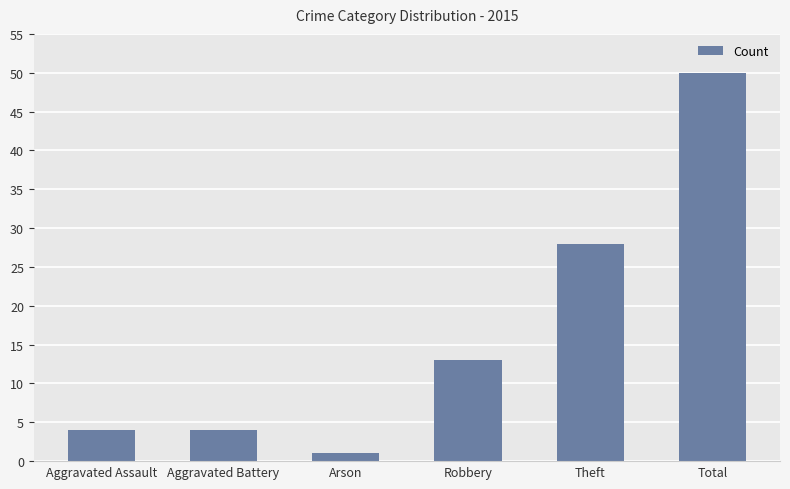

Reading right to left, list all the values displayed in this chart.

50	28	13	1	4	4